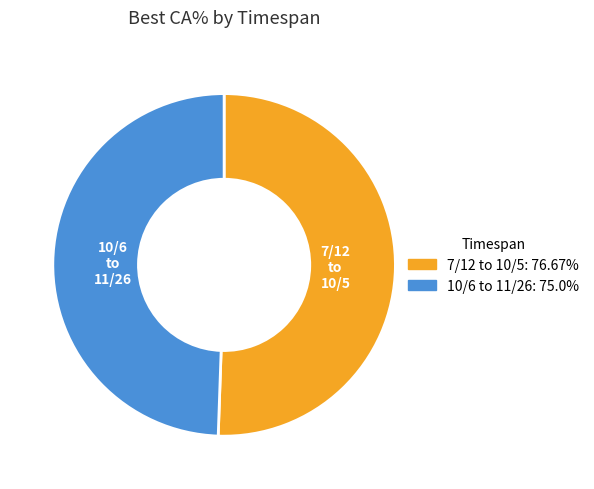

Rank the categories by value from highest to lowest.

7/12 to 10/5, 10/6 to 11/26